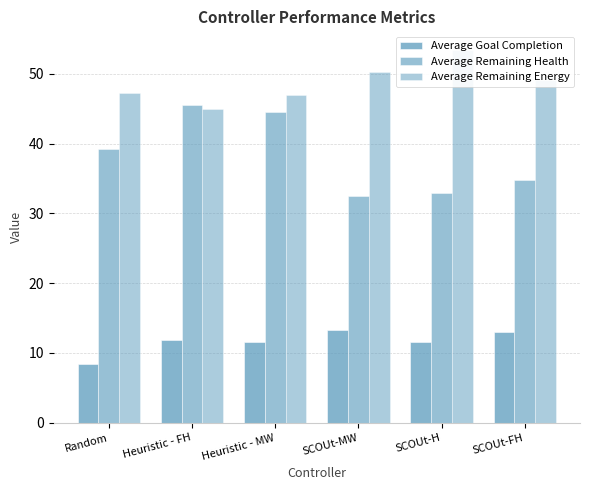

What are all the series names shown in the legend?

Average Goal Completion, Average Remaining Health, Average Remaining Energy